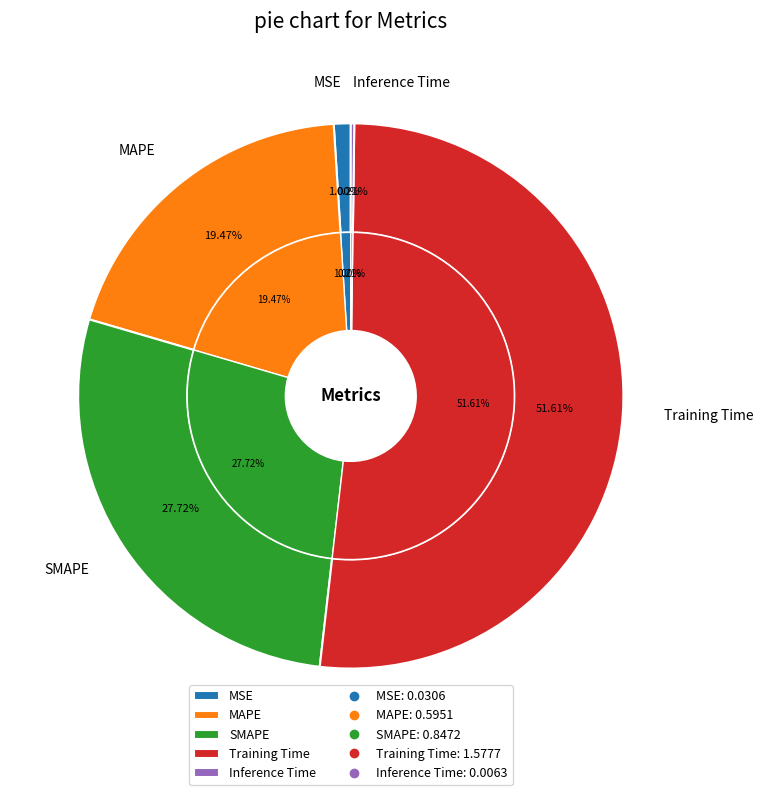

Which category has the biggest portion of the pie?

Training Time